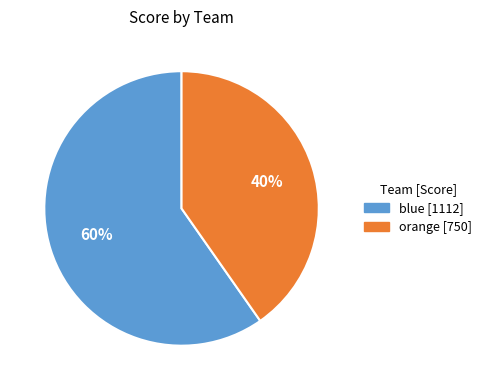

Is blue the majority of the pie?

Yes